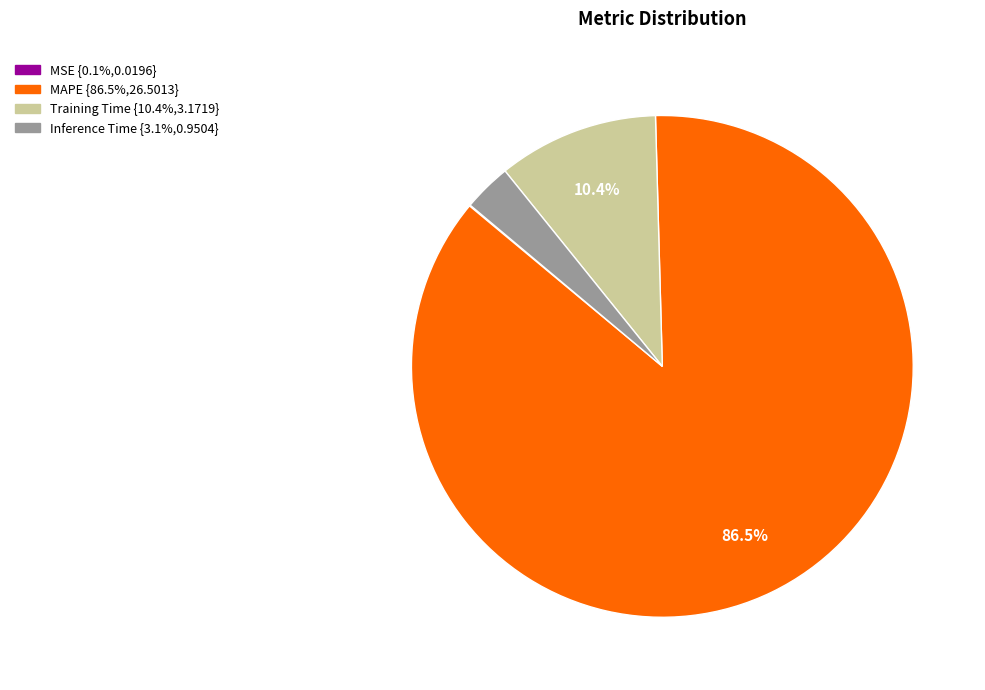

Does Inference Time account for over 50% of the chart?

No